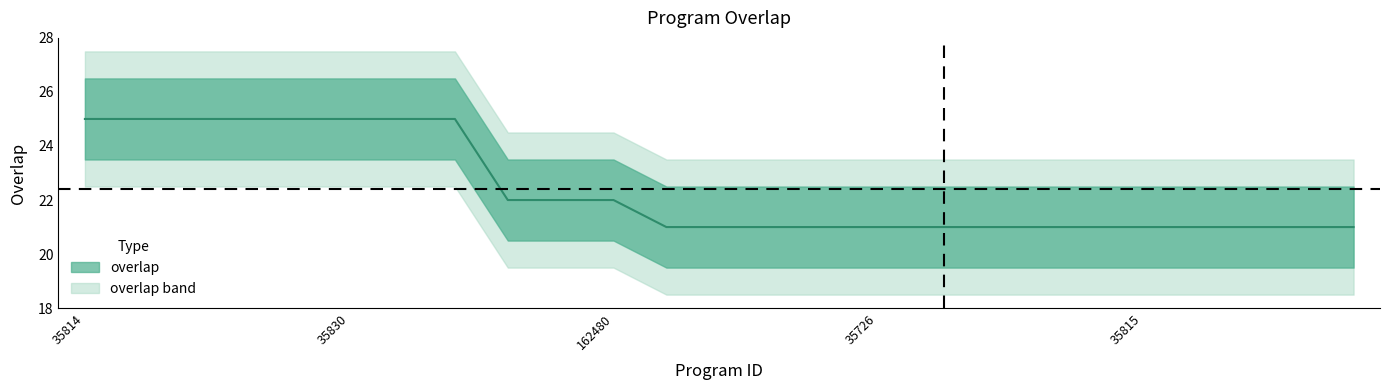

The value at 35712 is 21. True or false?

True